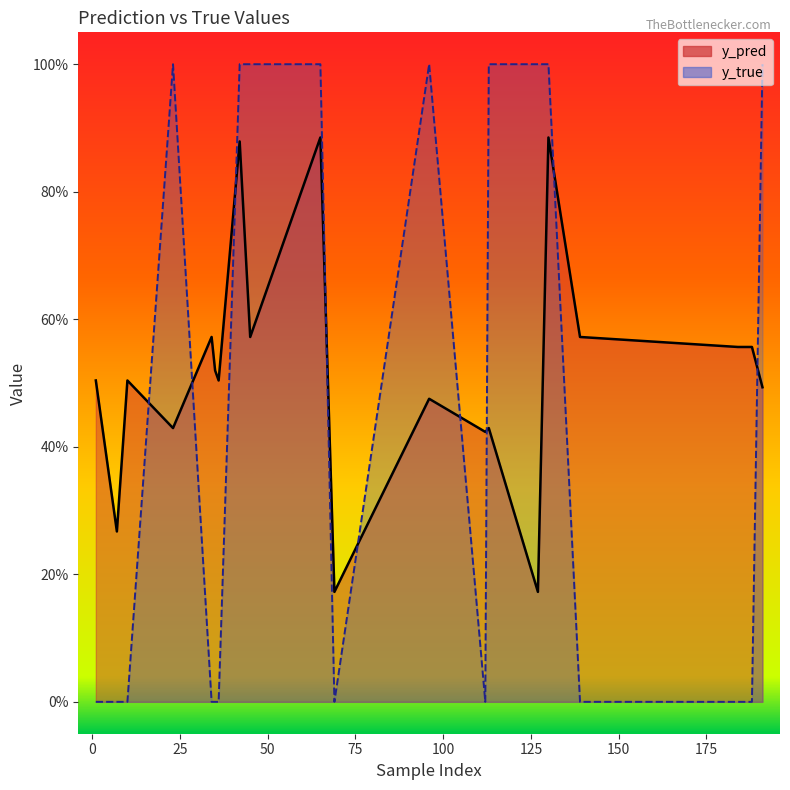

How many lines are shown in the chart?

2